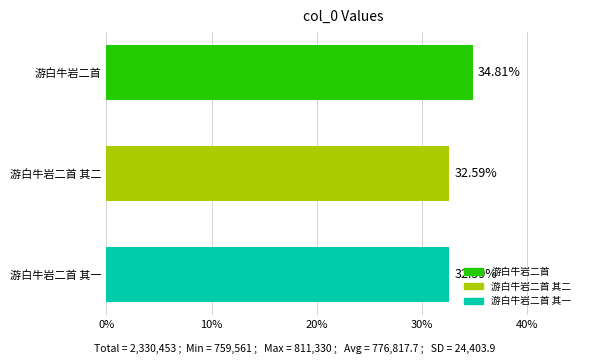

What is the label of the 3rd bar from the bottom?

游白牛岩二首